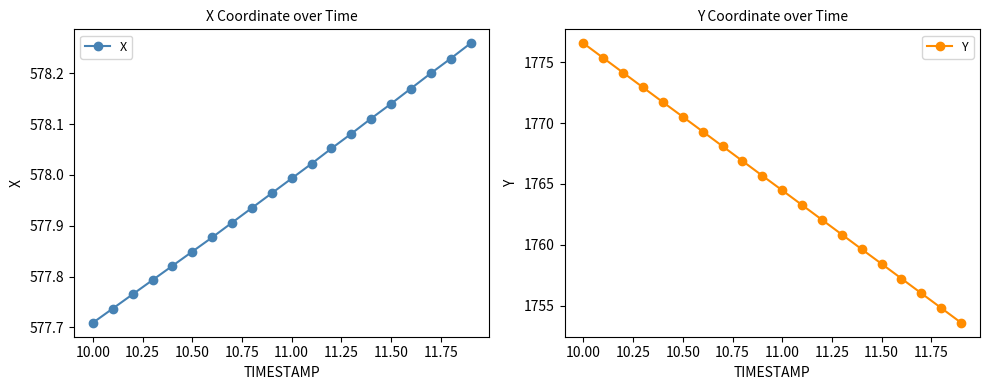

What are all the series names shown in the legend?

X, Y